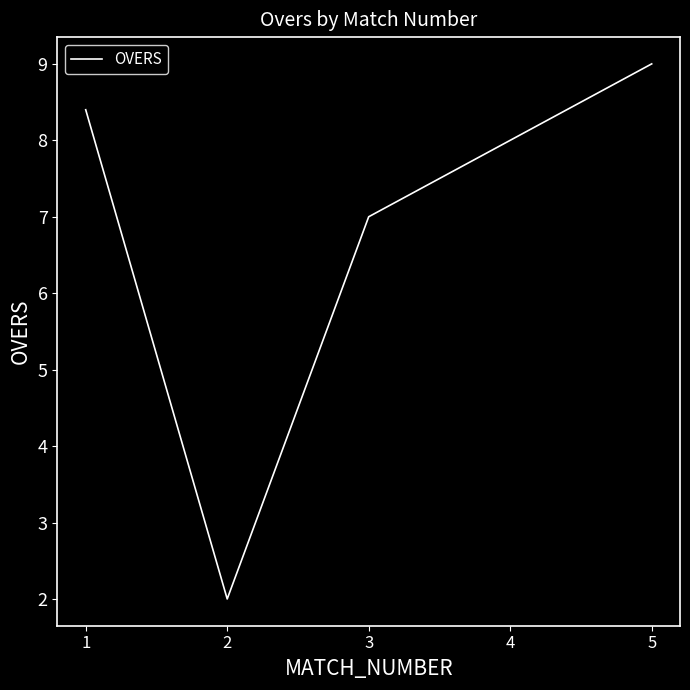

True or false: the data has more than 1 interior local peaks.

False